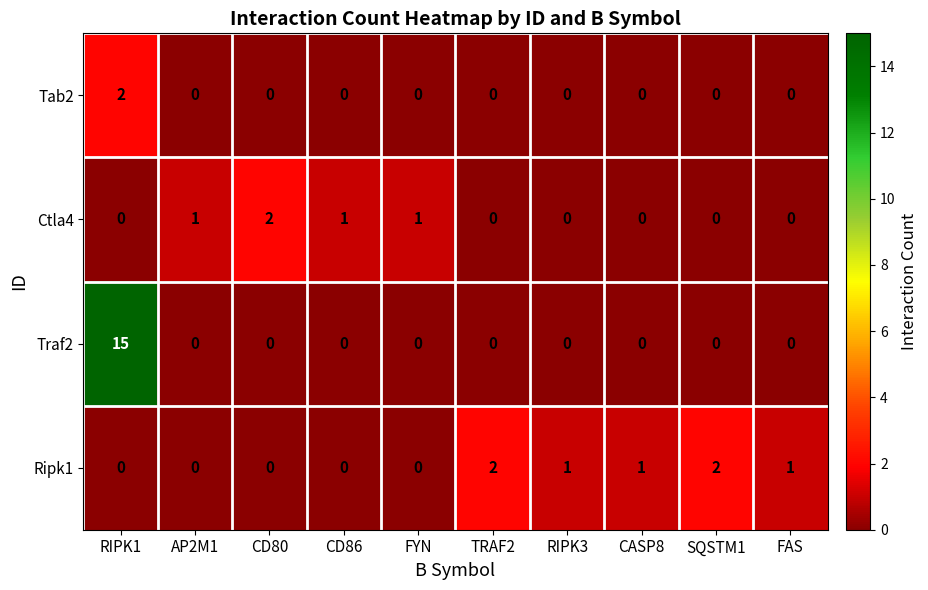

Rank the series by their average value, from highest to lowest.

Traf2, Ripk1, Ctla4, Tab2